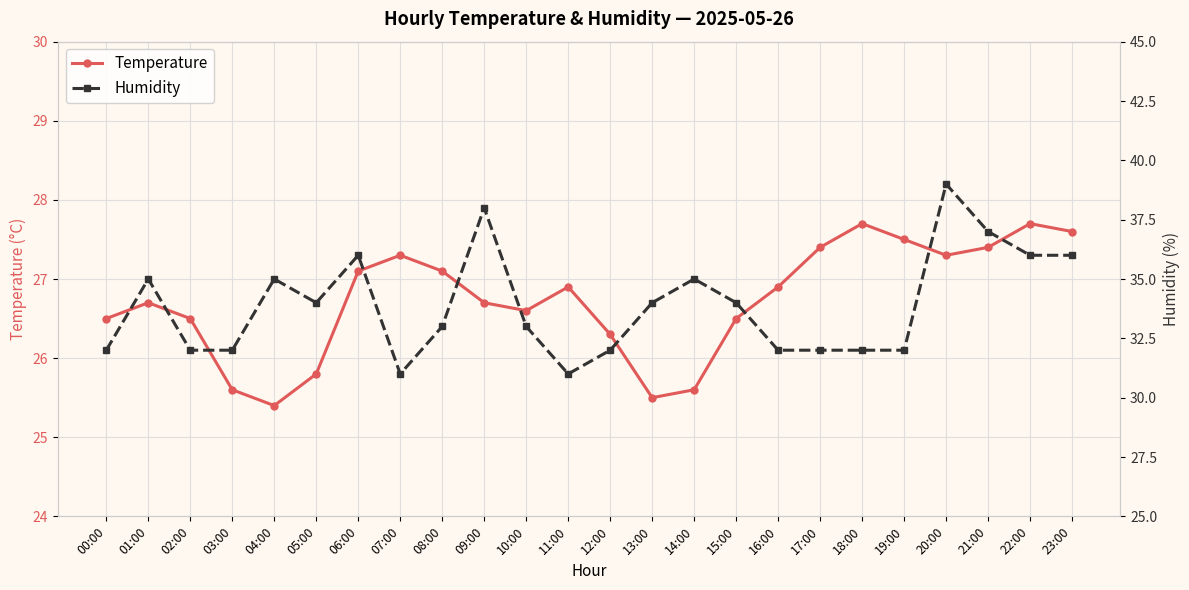

Rank the series at 14:00 from lowest to highest value.

Temperature, Humidity